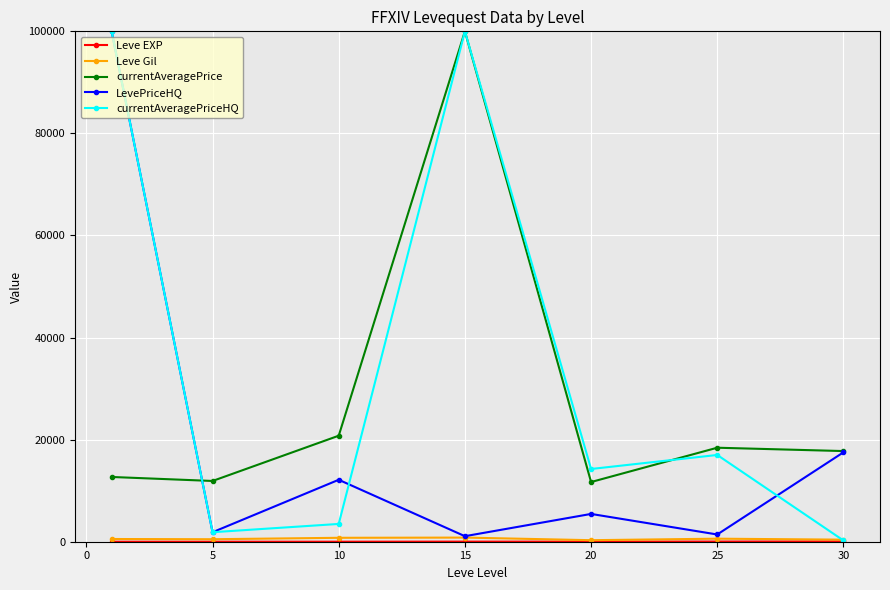

How many data points does each series have?

7